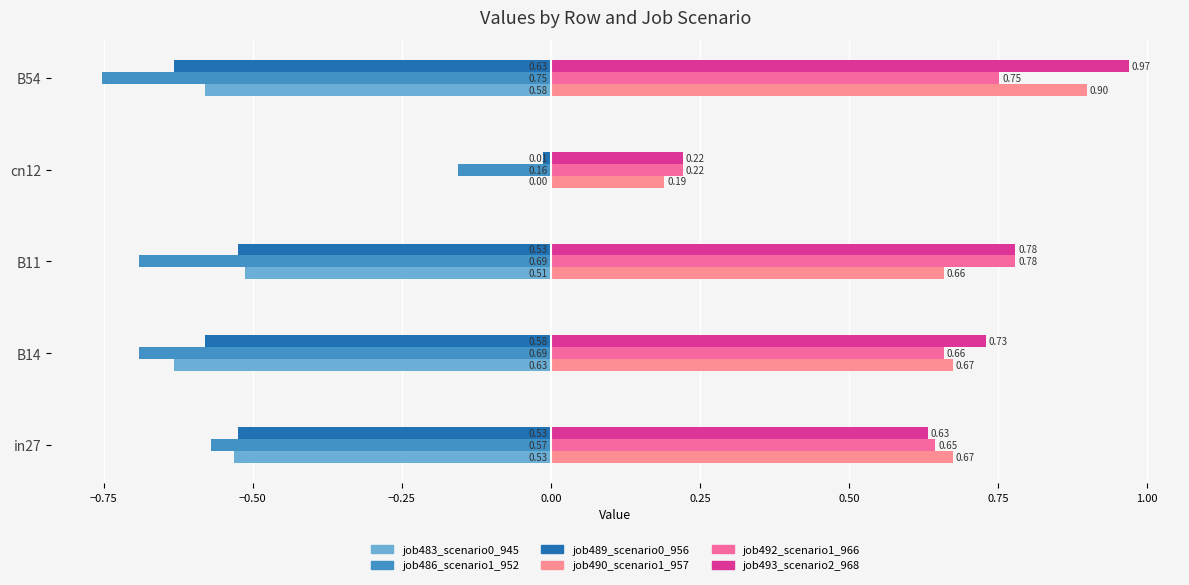

What is the total value across all series at cn12?

0.5